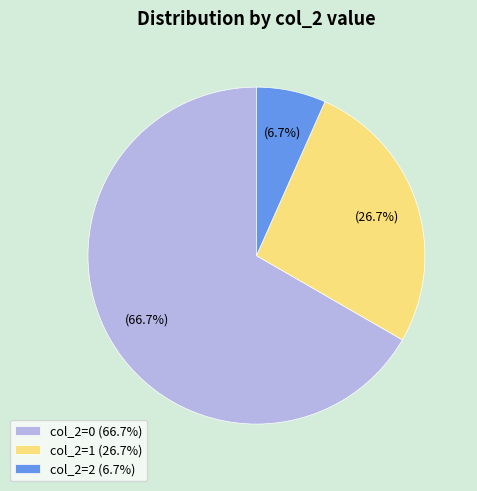

Rank the categories by value from highest to lowest.

col_2=0 (66.7%), col_2=1 (26.7%), col_2=2 (6.7%)